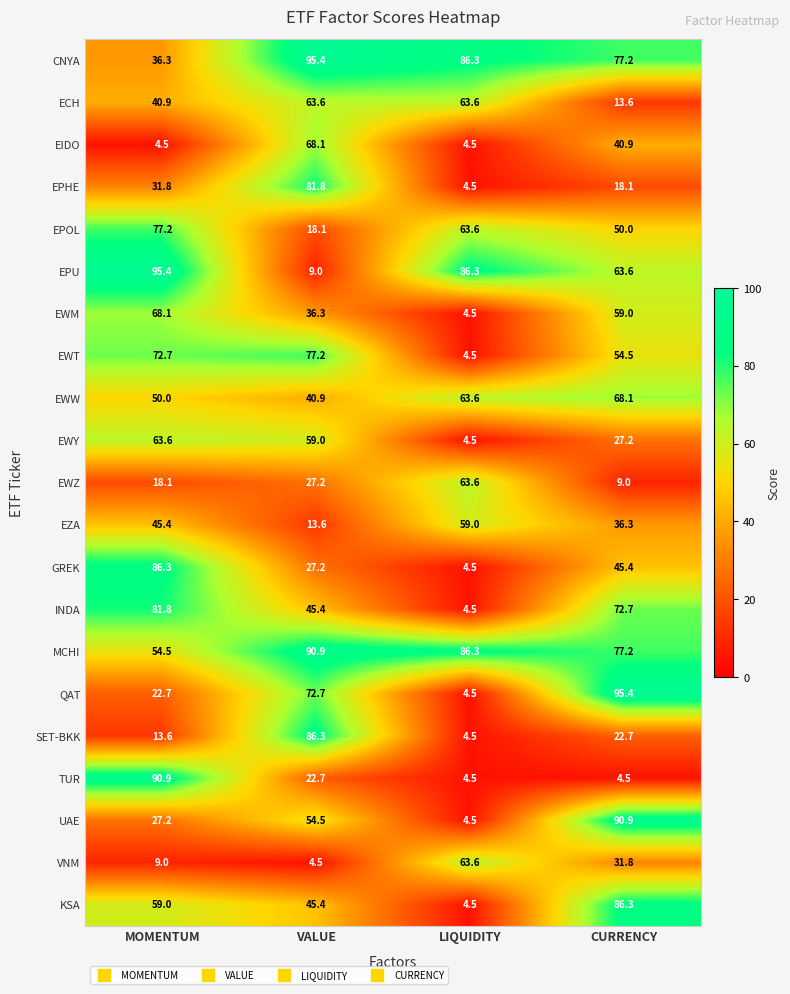

At how many categories does at least one series exceed 35?

4